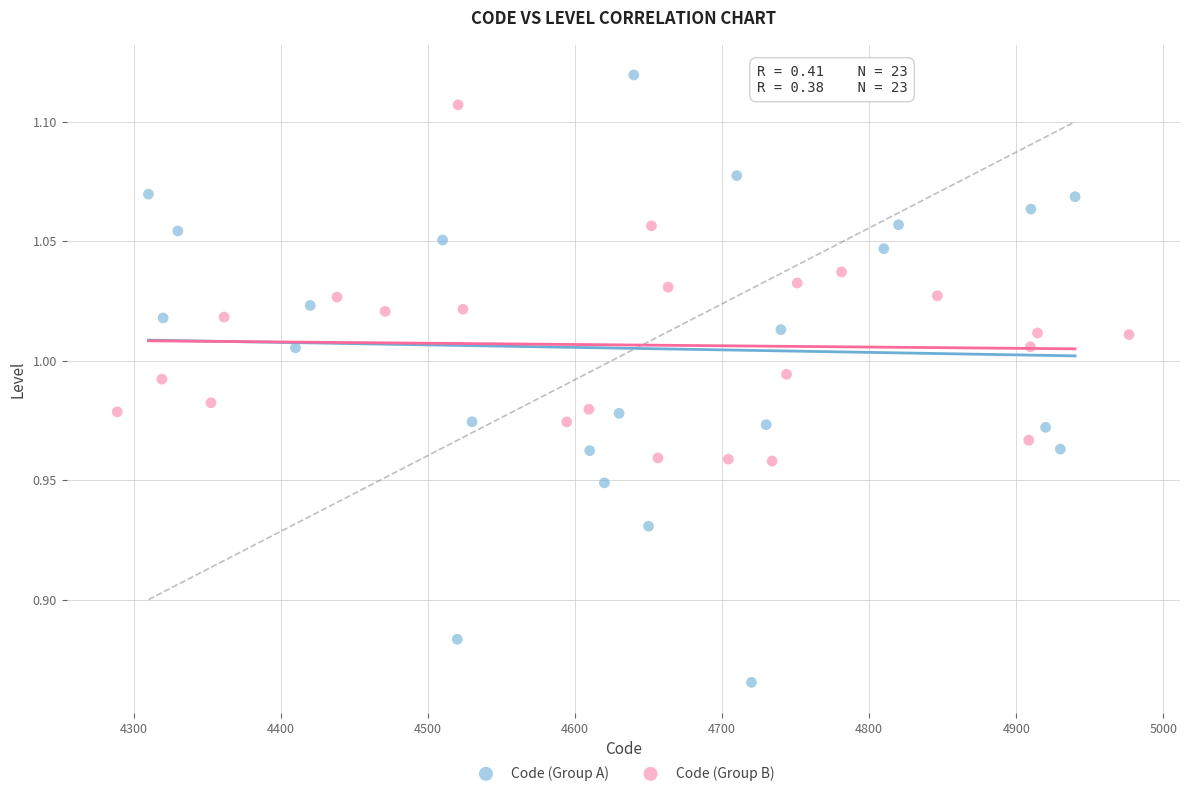

Which series contains the lowest Y value?

Code (Group A)